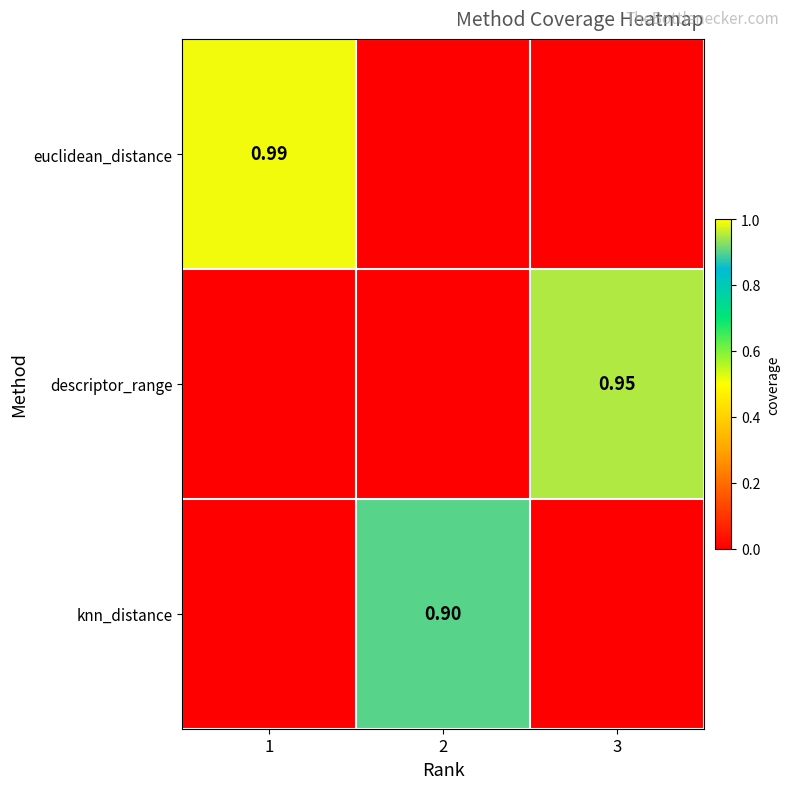

How many series are shown in this chart?

3